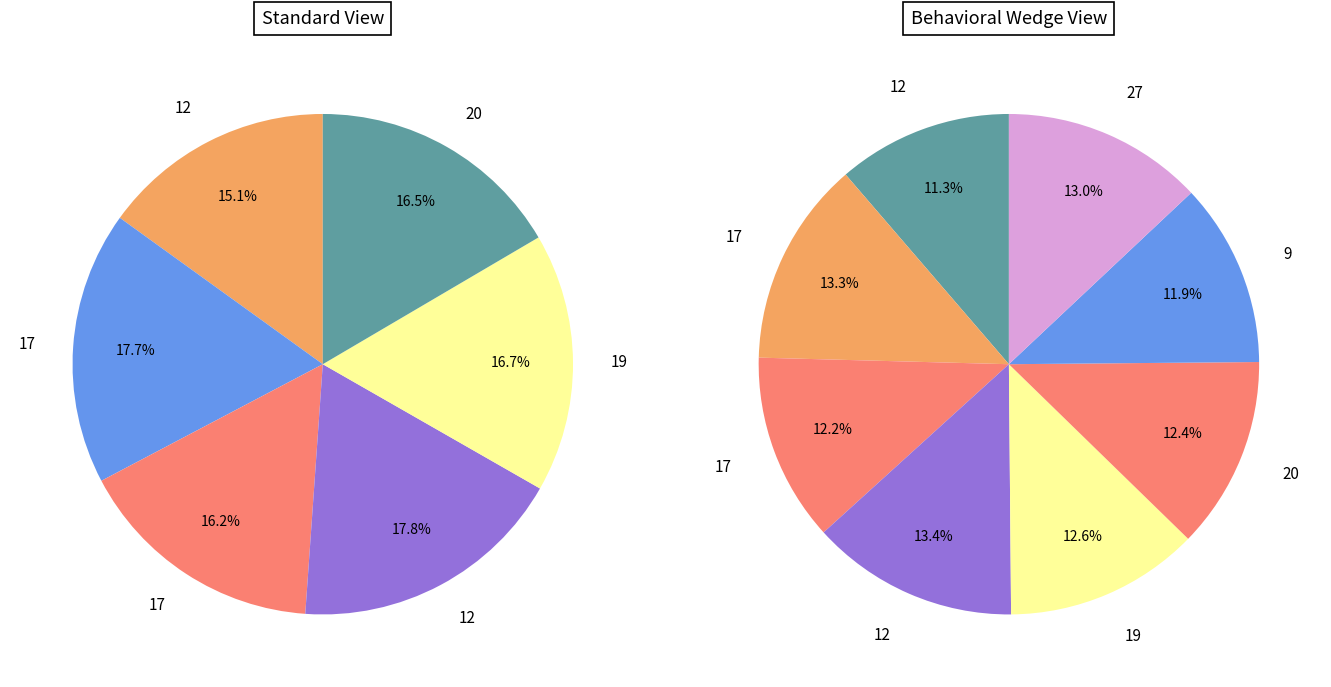

Which slice is the smallest?

12